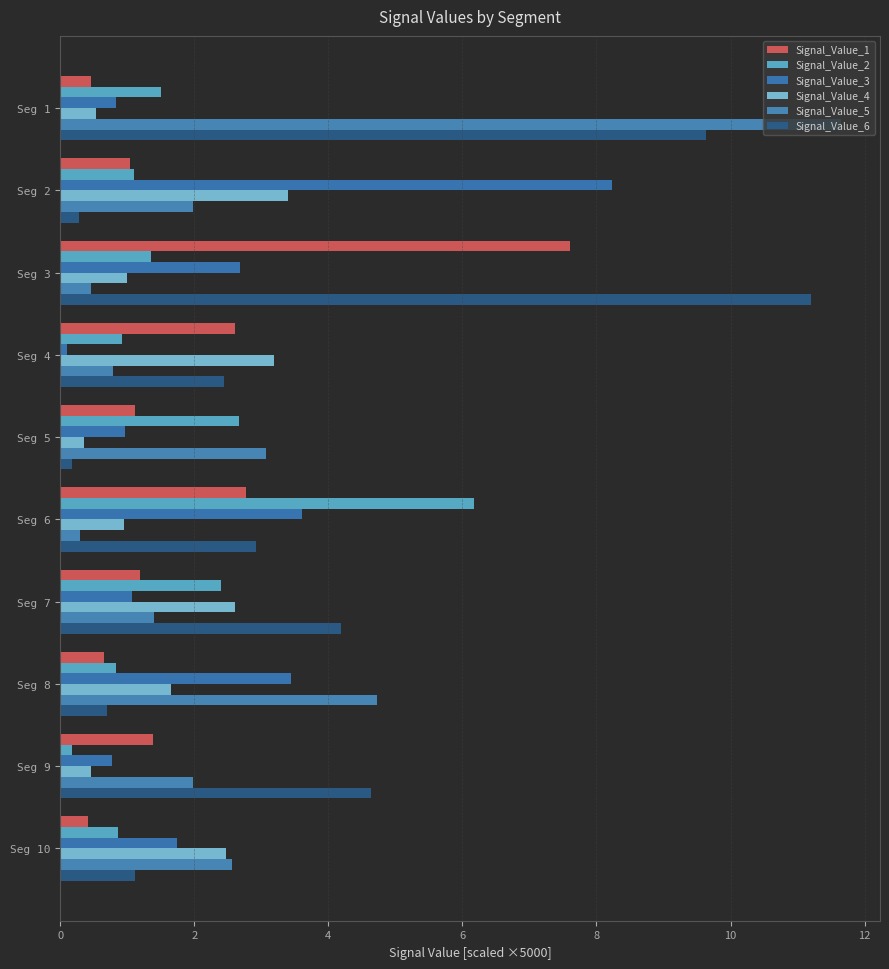

Rank the series by their maximum value, from highest to lowest.

Signal_Value_5, Signal_Value_6, Signal_Value_3, Signal_Value_1, Signal_Value_2, Signal_Value_4